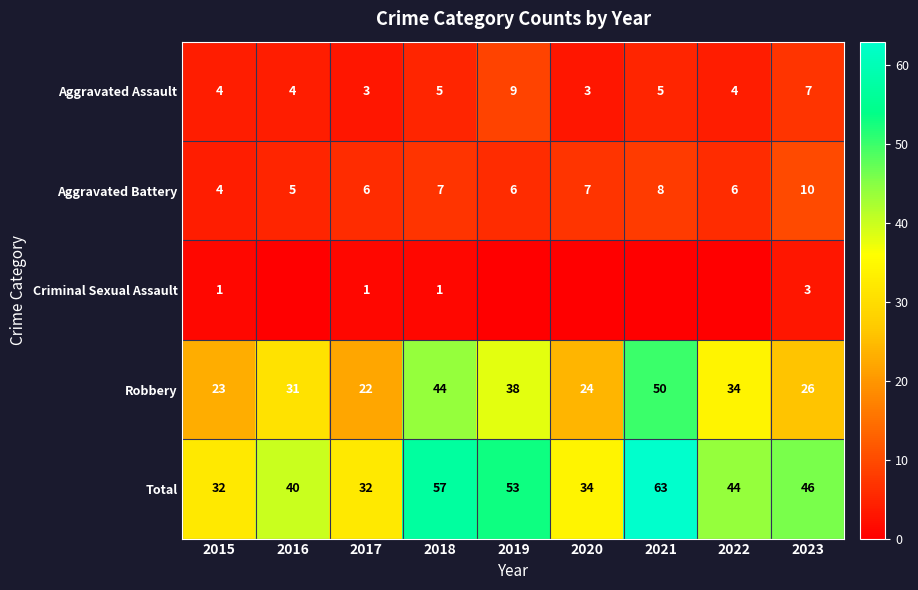

At which label does Total reach its peak?

2021